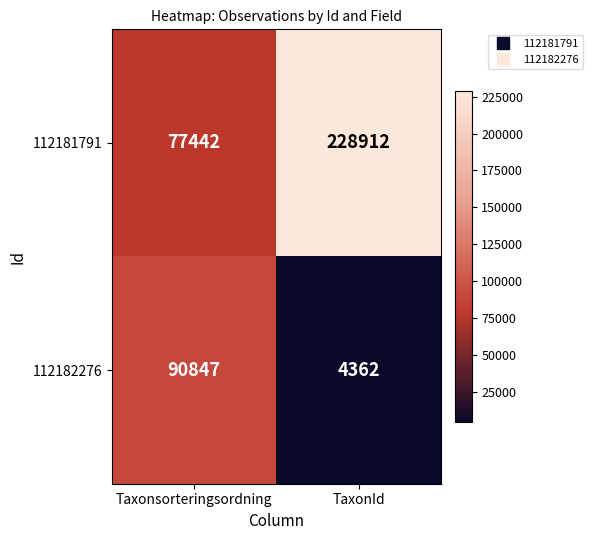

At which category is the sum across all series the highest?

TaxonId